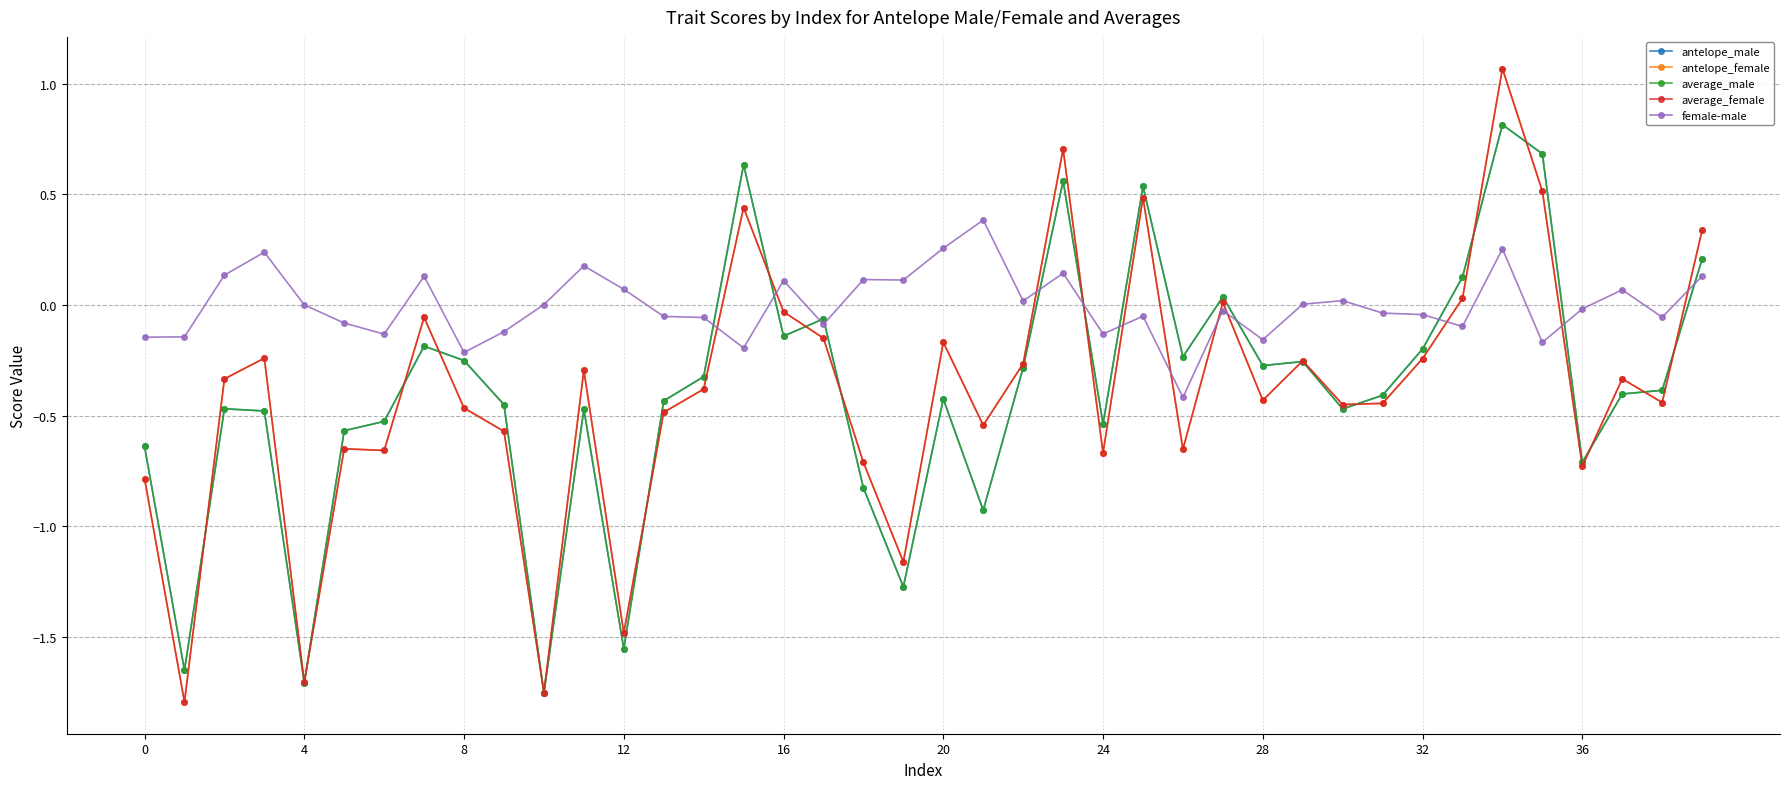

Which series ends up on top after the final intersection of average_female and female-male?

average_female